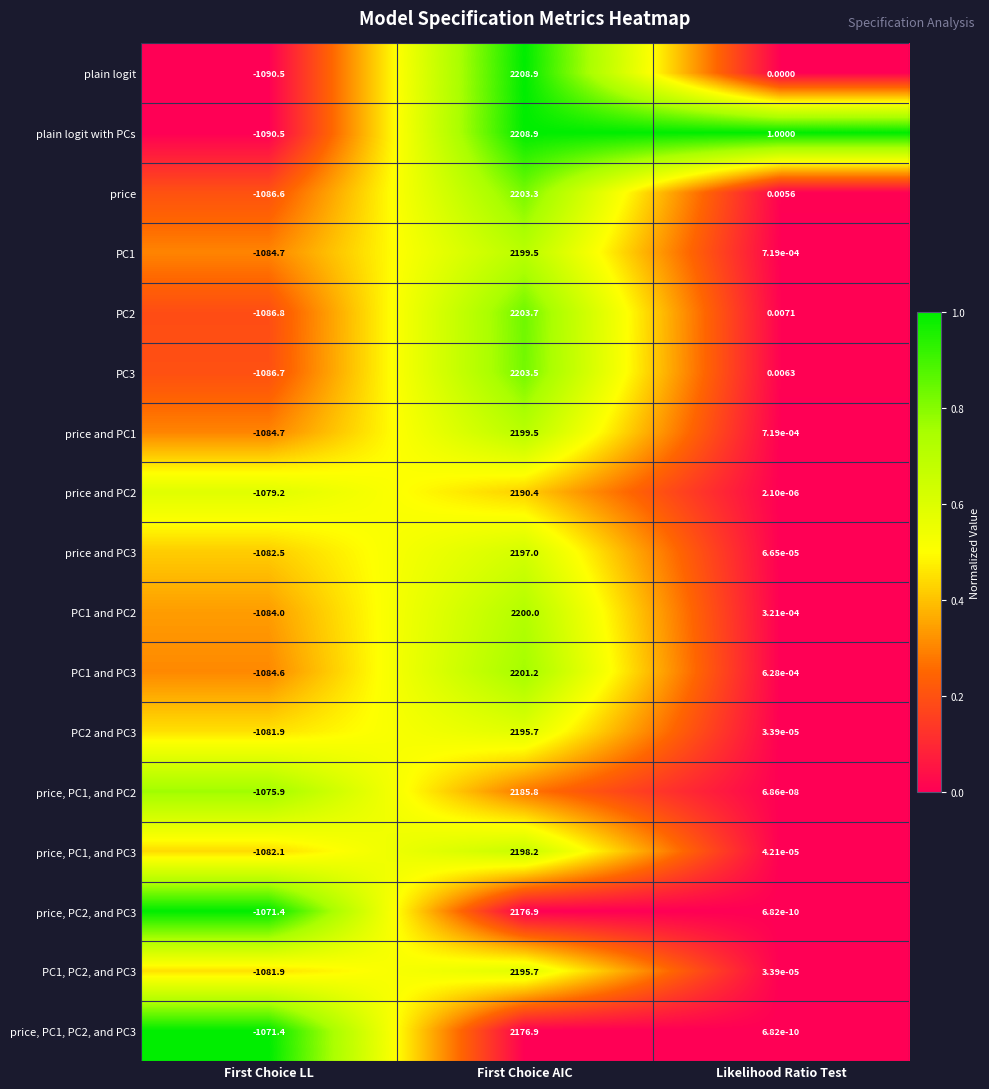

Which series has the largest total across all categories?

plain logit with PCs